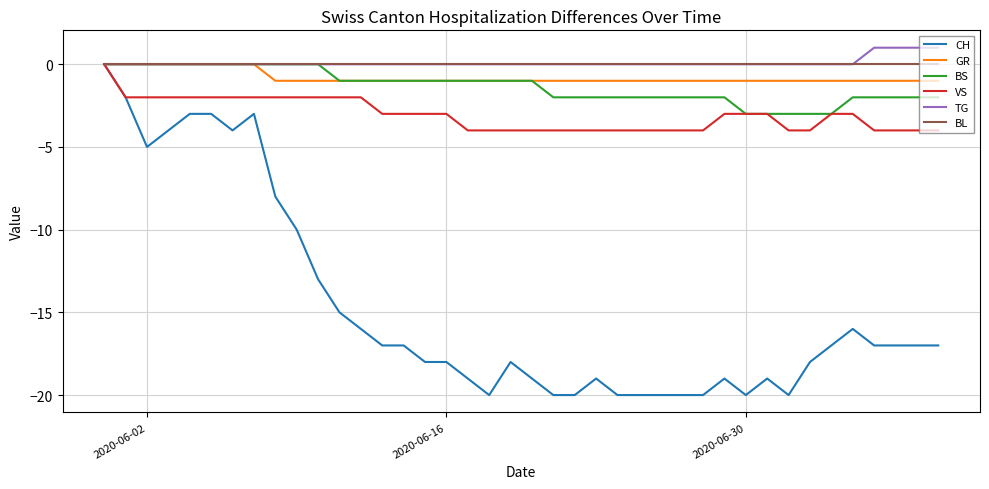

What is the minimum value shown in the chart?

-20